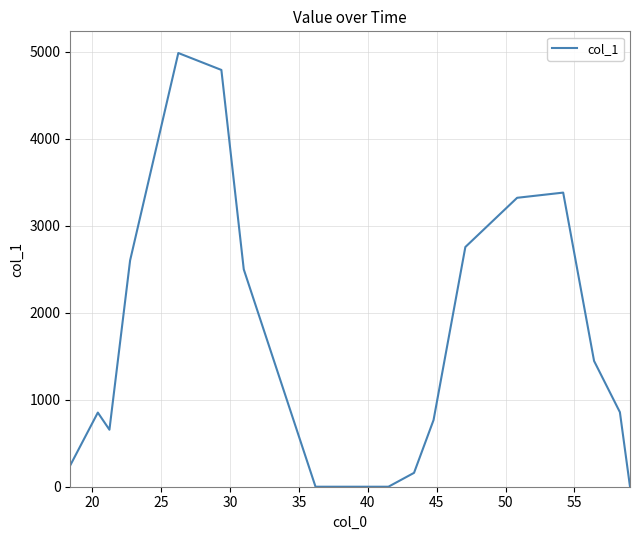

What is the maximum value shown in the chart?

4984.6